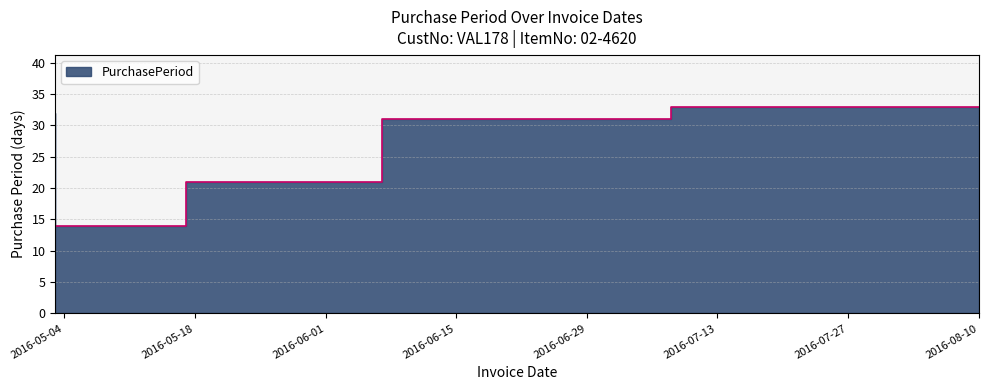

Reading left to right, transcribe all the data shown in this chart.

2016-05-03=32	2016-05-17=14	2016-06-07=21	2016-07-08=31	2016-08-10=33